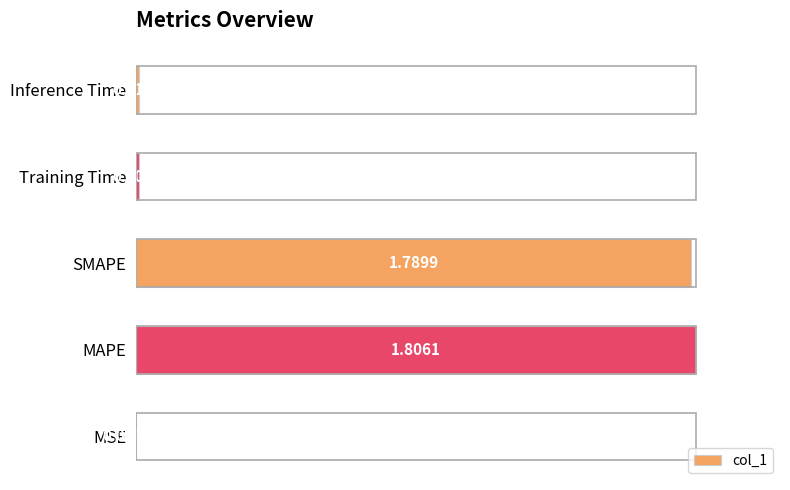

Where is the data nearest to the value 0?

MSE